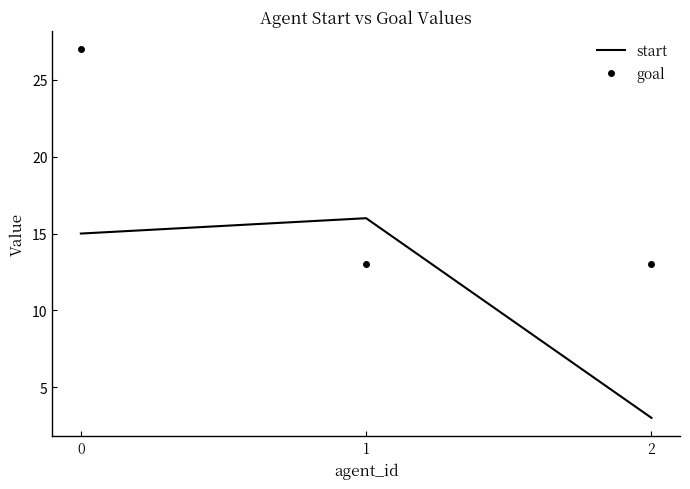

What is the difference between the highest and lowest values at 0?

12